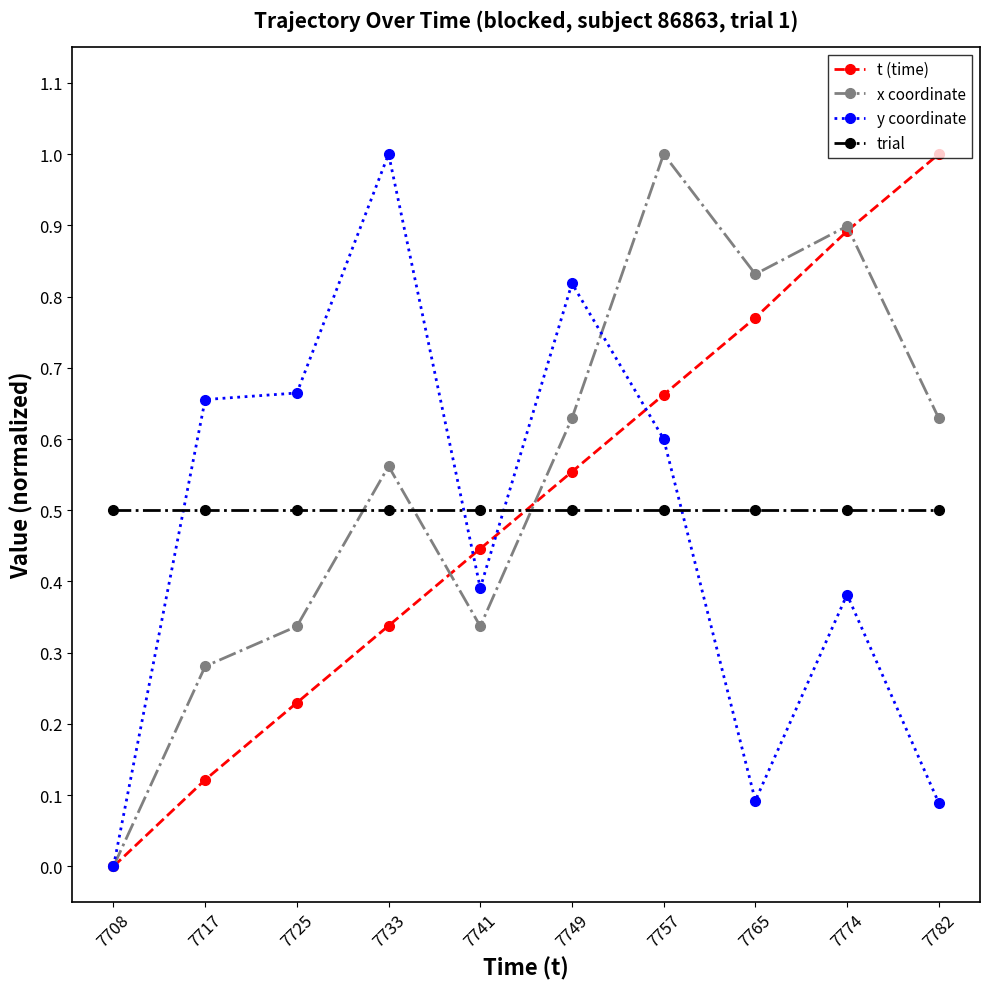

Which series changed the most between 7757 and 7765?

y coordinate